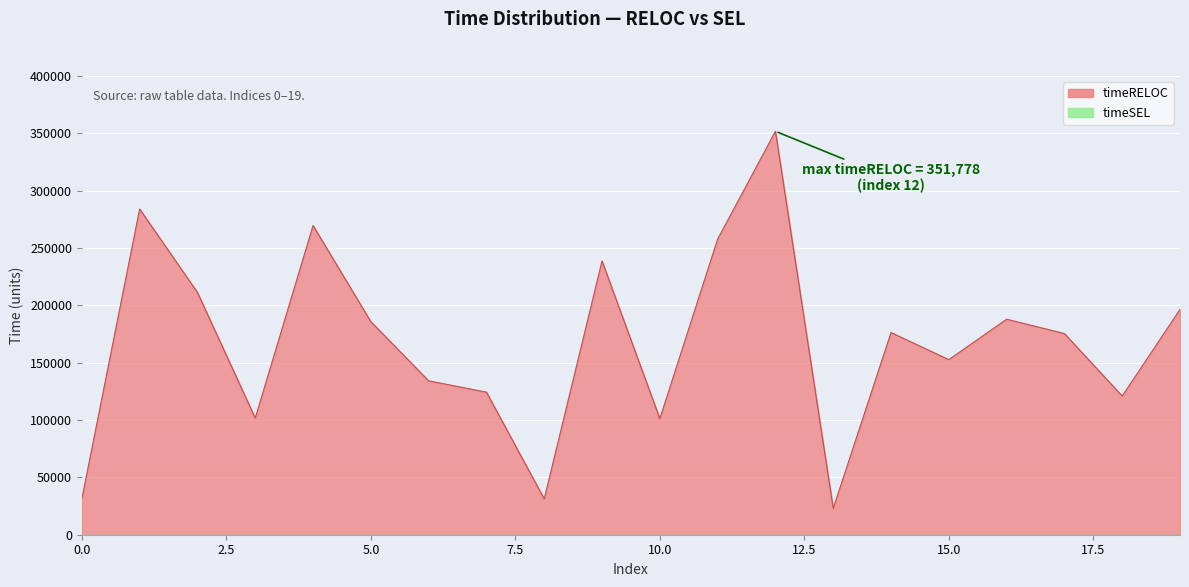

What is the difference between the values at 13 and 19?

173518